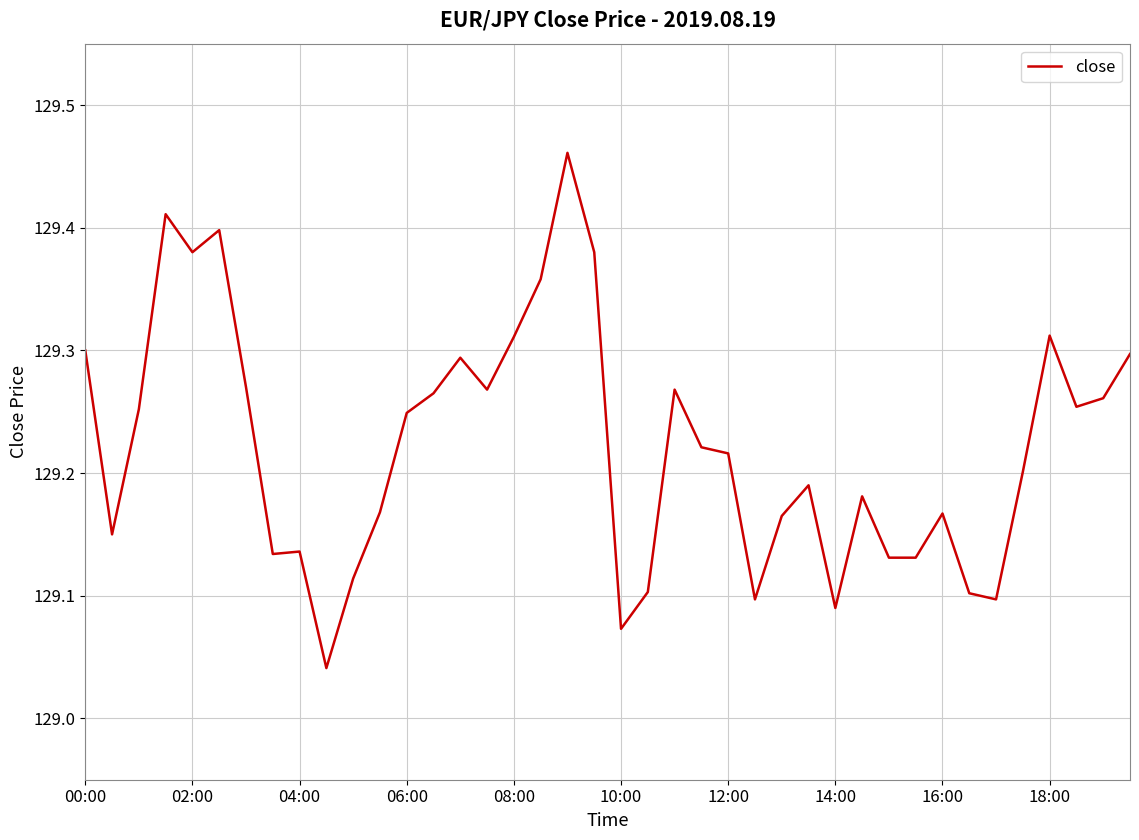

Is this an area chart (filled region under the line)?

No